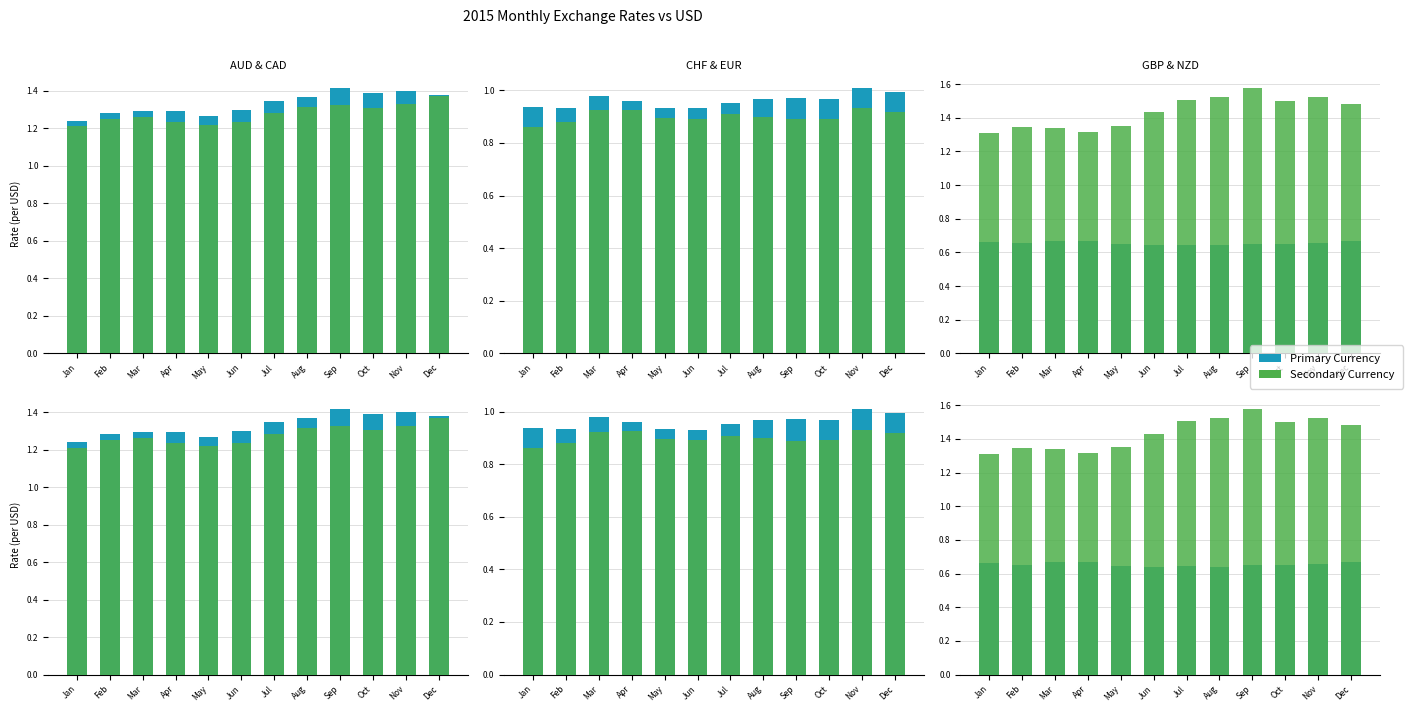

Count the NZD values in the range 1 to 2.

12